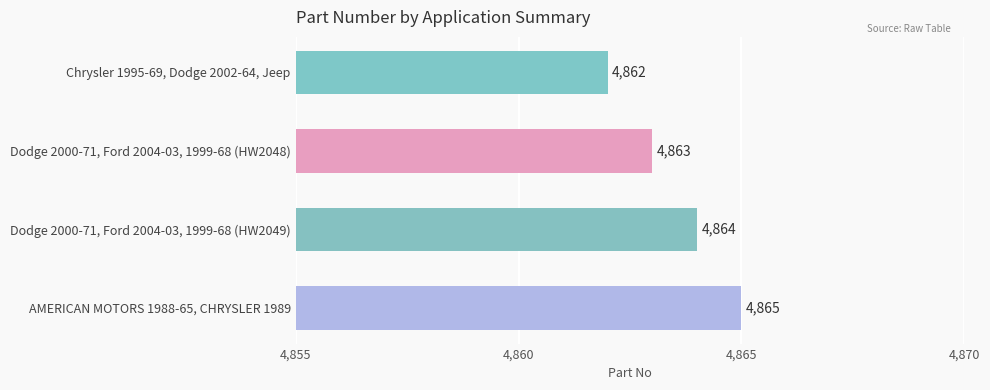

What is the greatest value displayed?

4865